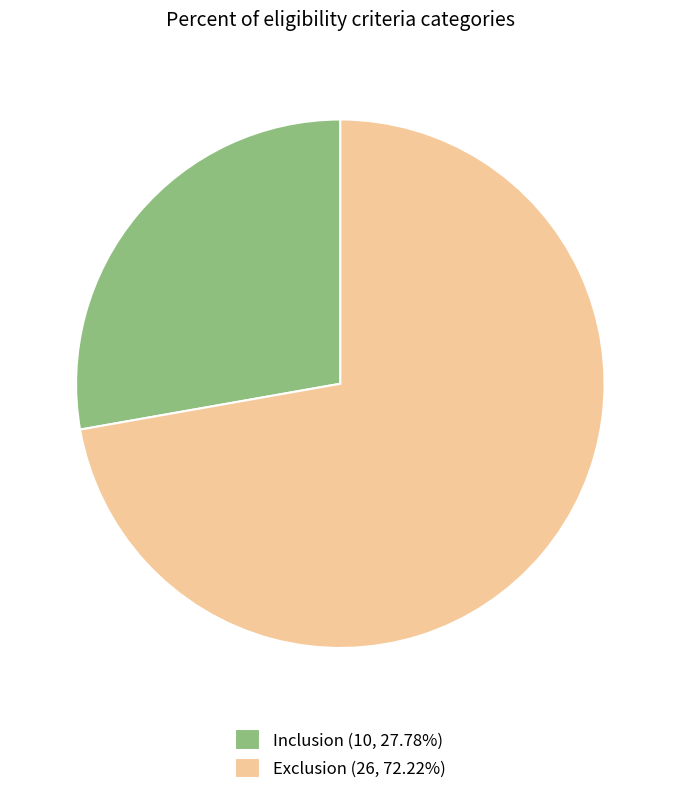

How many segments does this pie chart have?

2